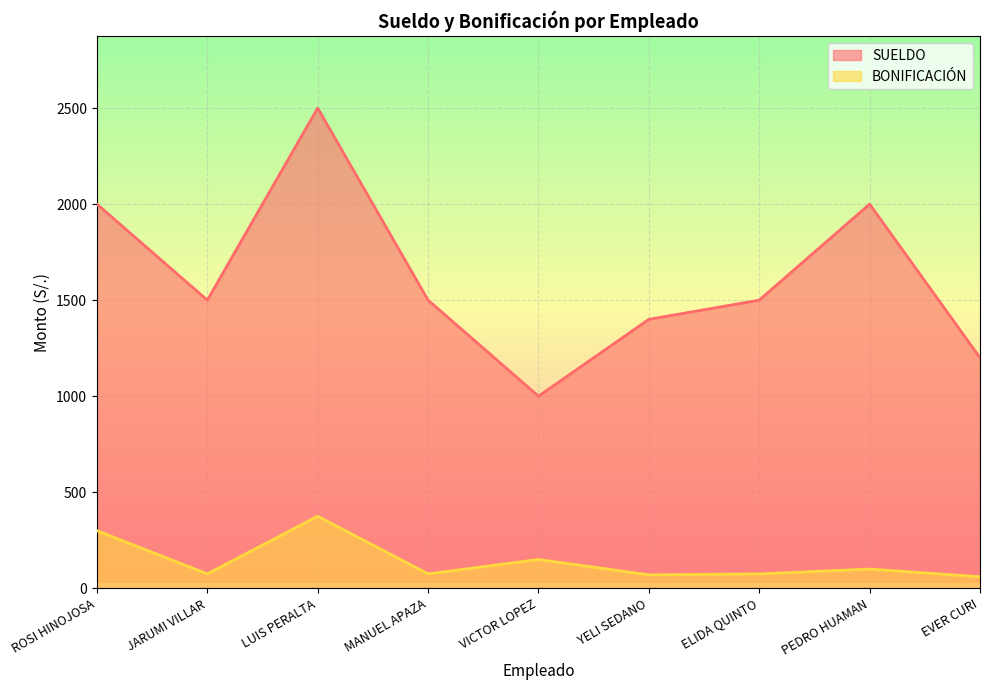

Does the chart display data point markers on the line(s)?

No